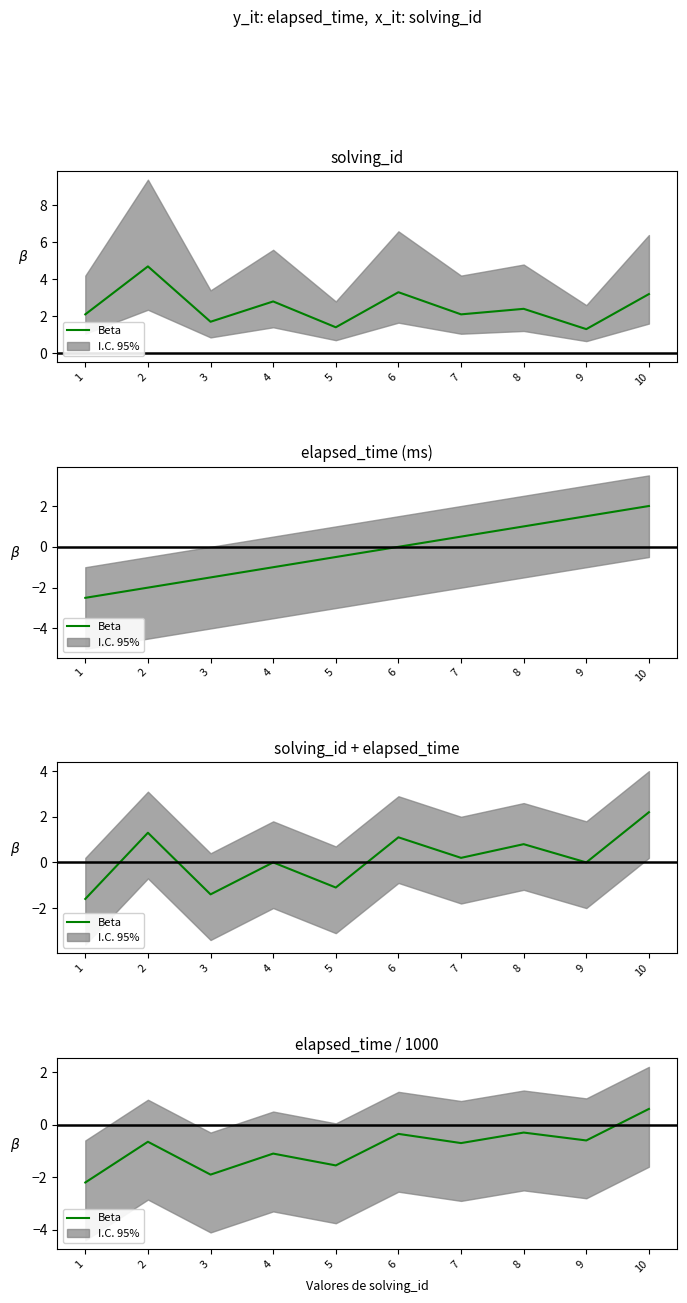

List the labels in order of value, smallest first.

1, 3, 5, 4, 7, 2, 9, 6, 8, 10